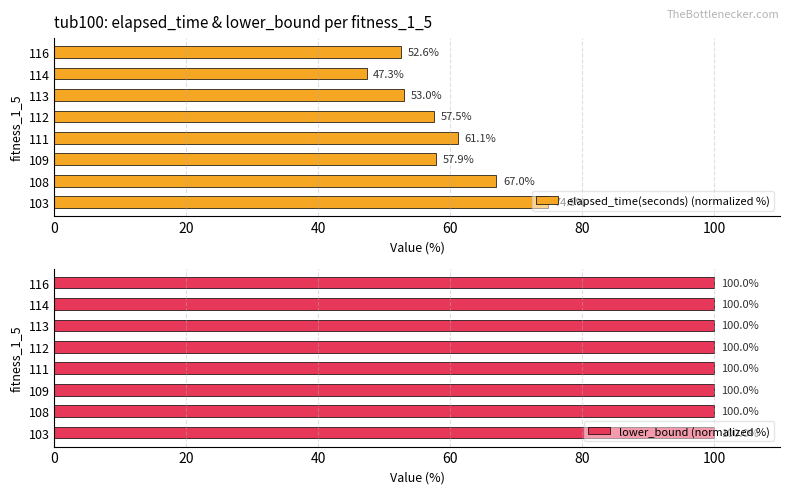

What value does the elapsed_time(seconds) (normalized %) series have at 108?

67.0